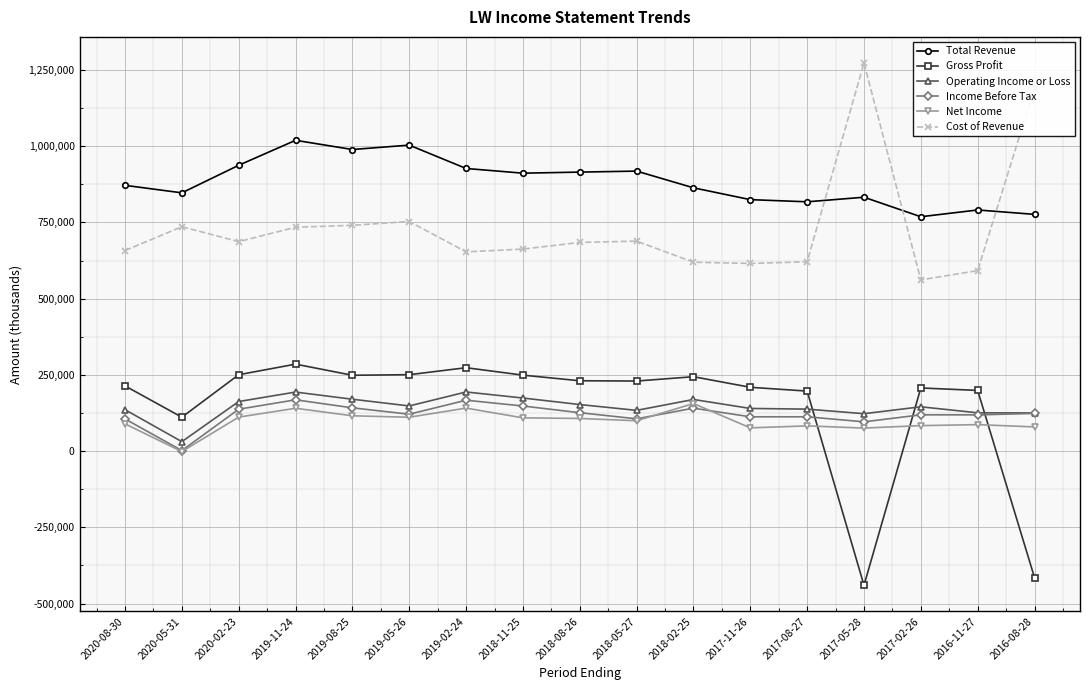

What is the label of the 7th point from the left?

2019-02-24